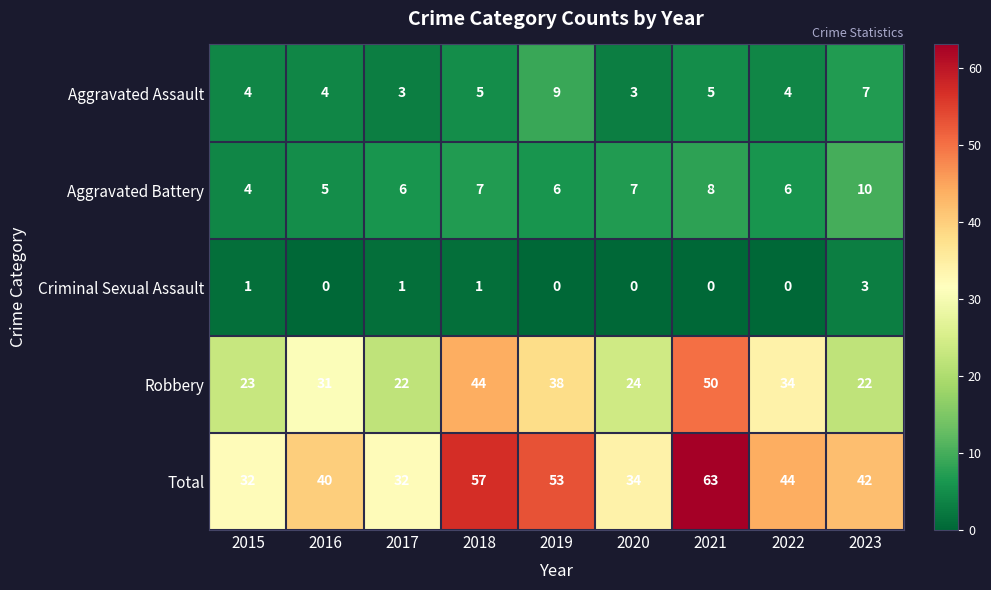

How many Criminal Sexual Assault values are between 0 and 1?

8